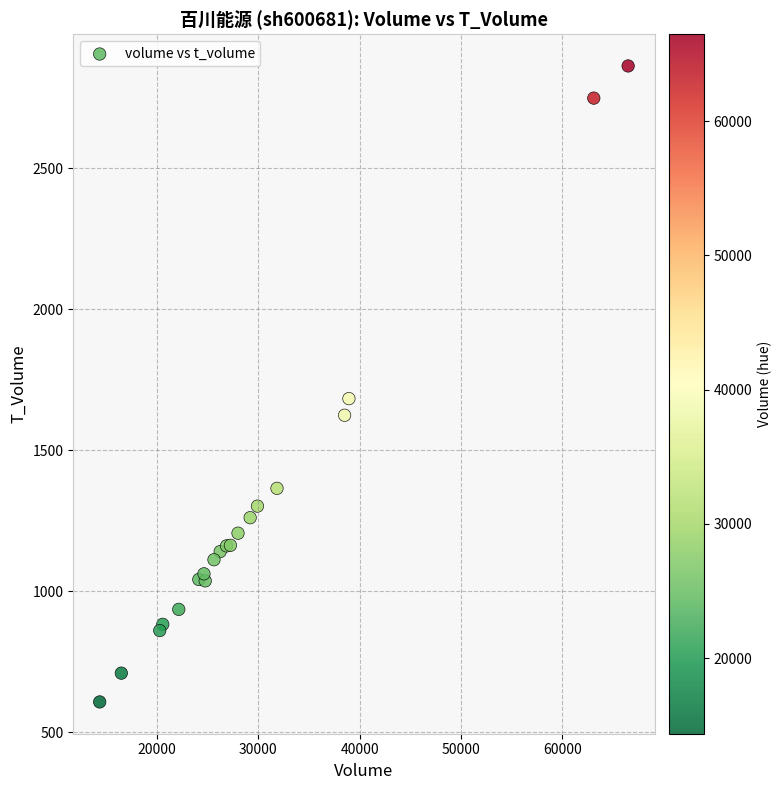

What Y value in the scatter plot is closest to 1735?

1683